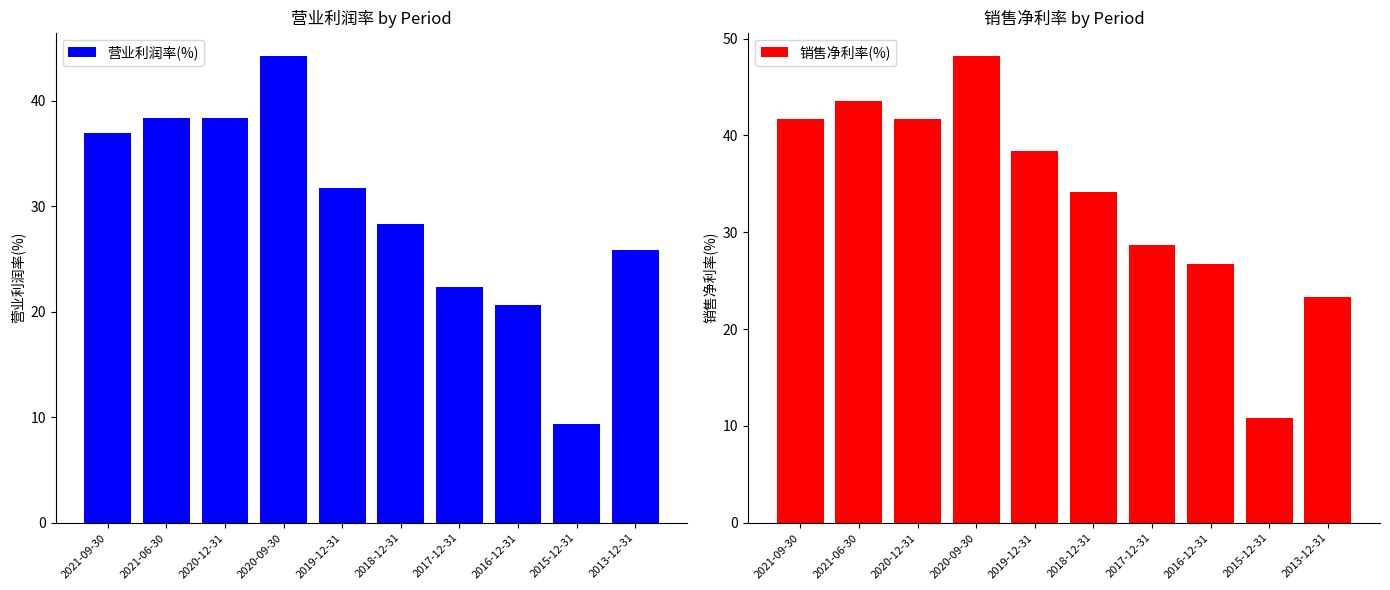

What is the label of the 6th bar from the left?

2018-12-31